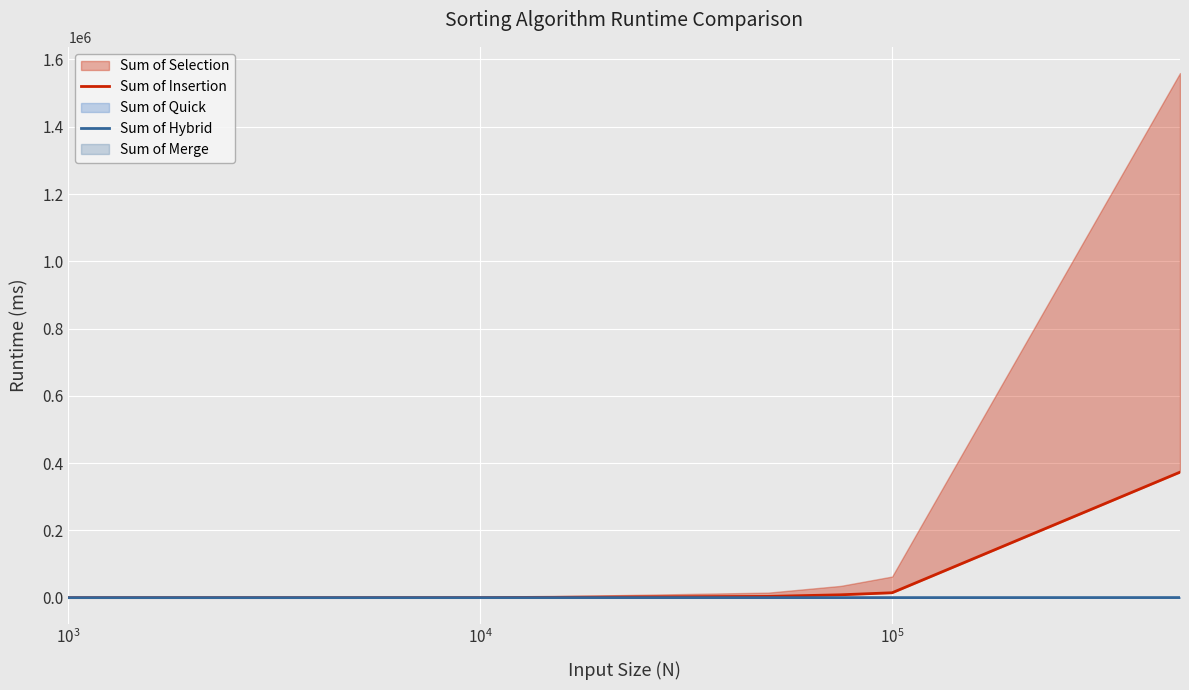

Count the number of categories in the chart.

7